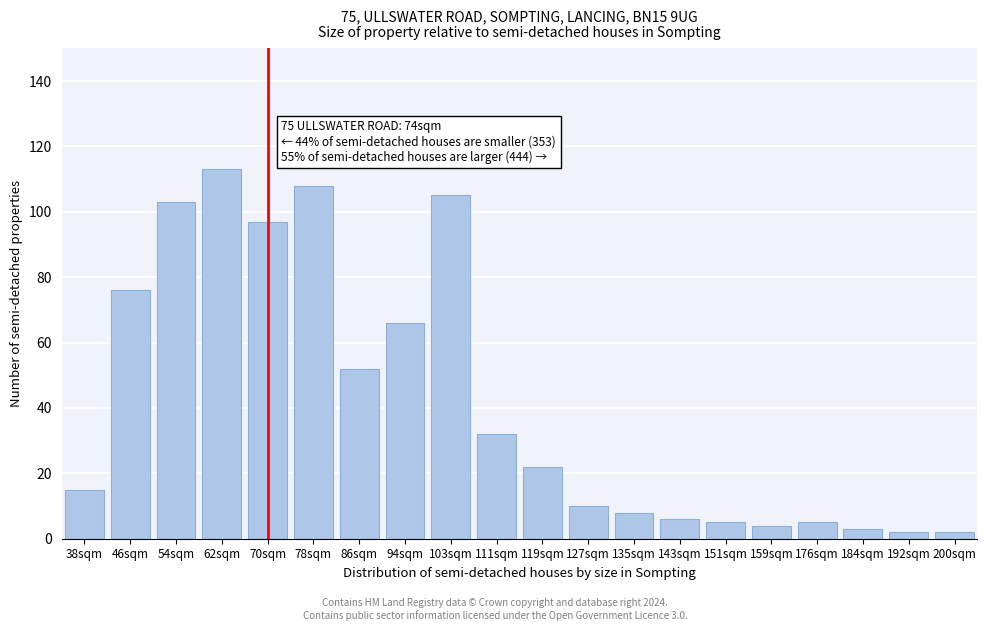

Reading left to right, transcribe all the data shown in this chart.

15	76	103	113	97	108	52	66	105	32	22	10	8	6	5	4	5	3	2	2